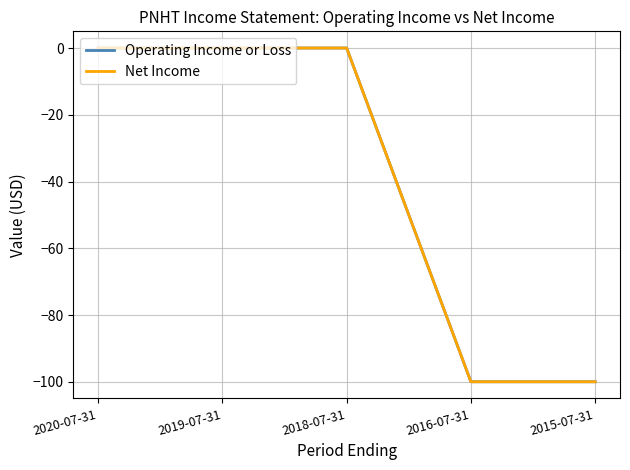

True or false: Net Income has a value of 0 at 2019-07-31.

True